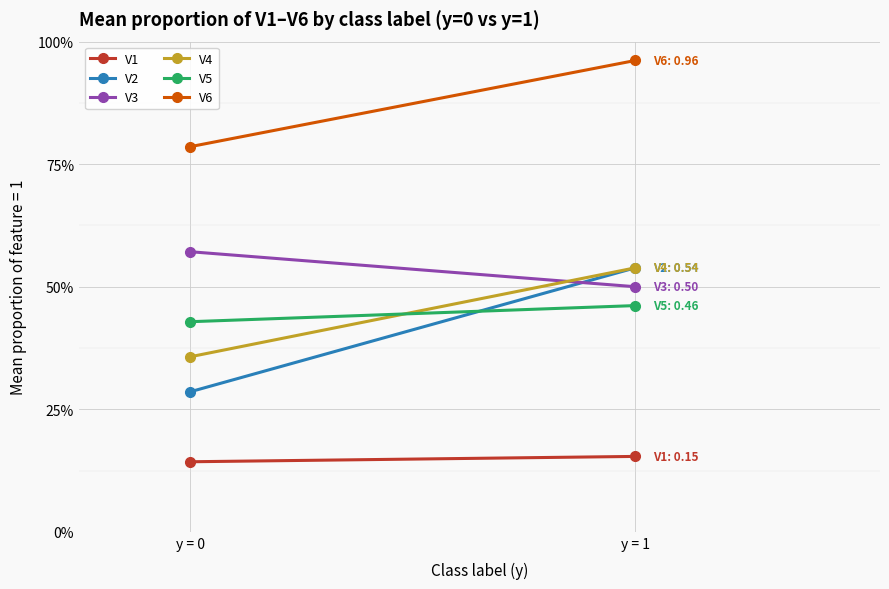

How many V4 values are between 0 and 1?

2